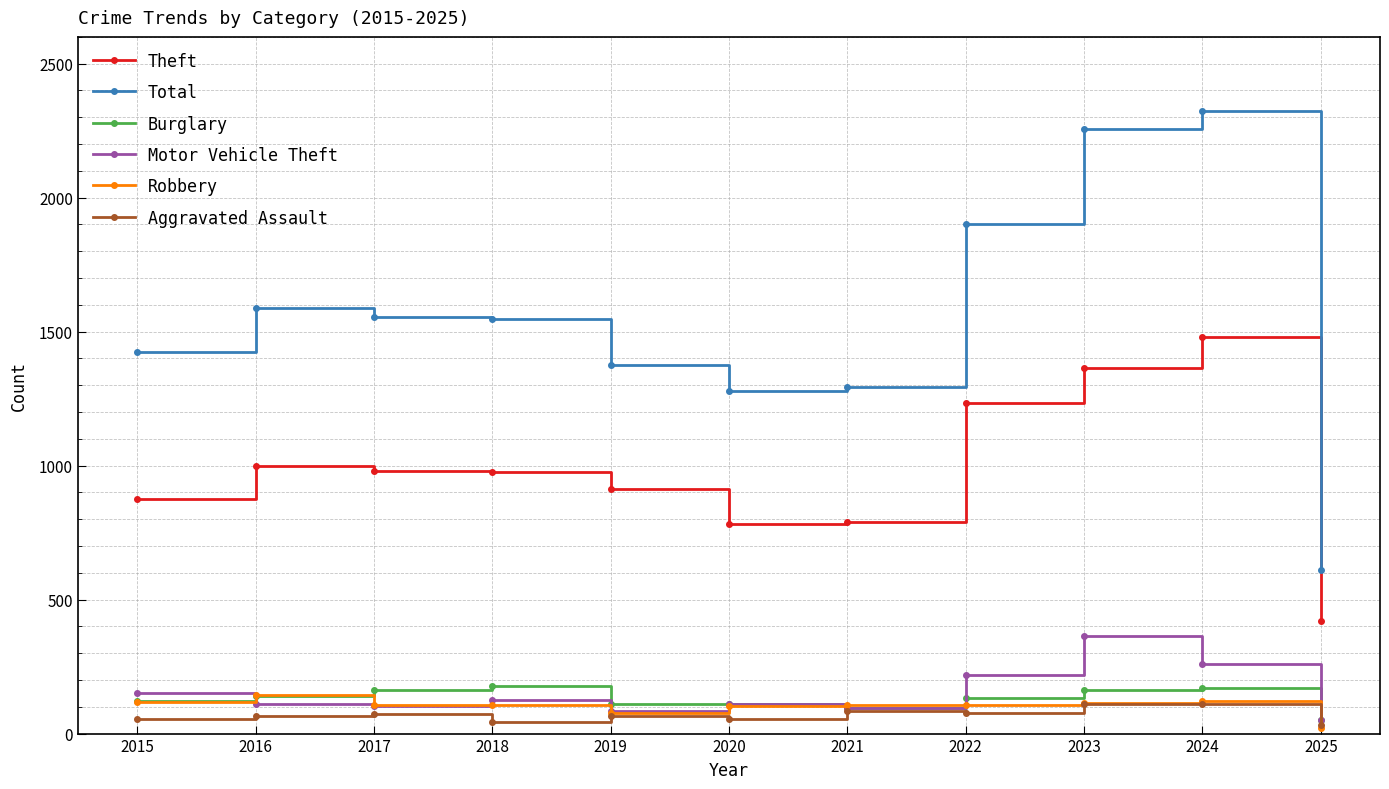

At which label does Robbery reach its minimum?

2025